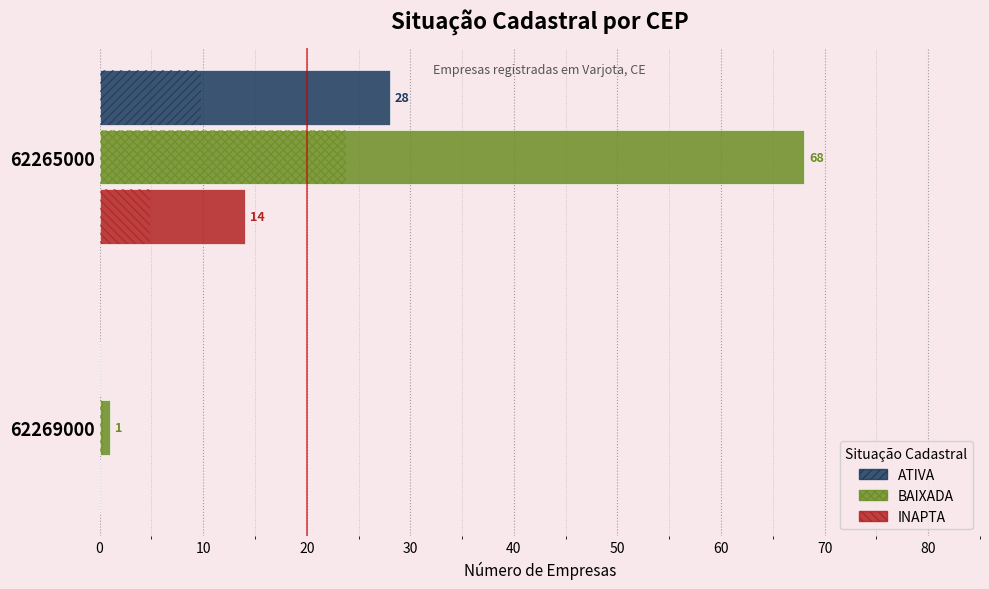

How many values in INAPTA are above zero?

1